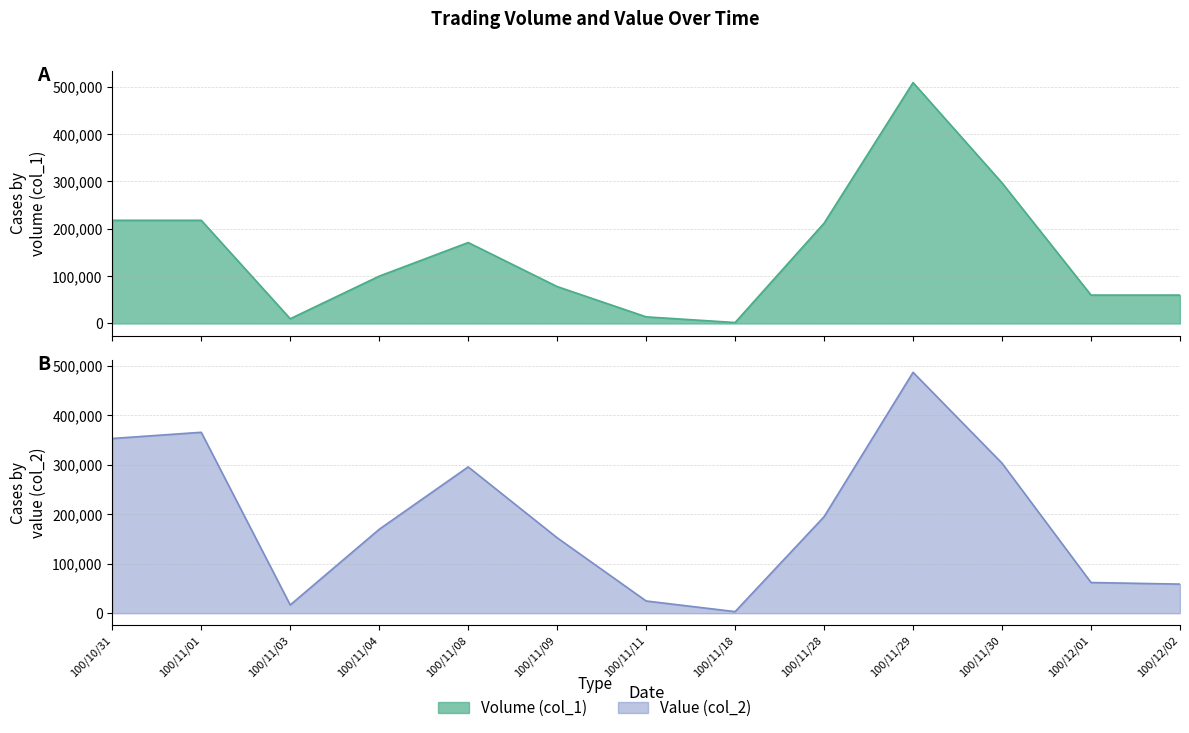

How many categories are shown in the chart?

13